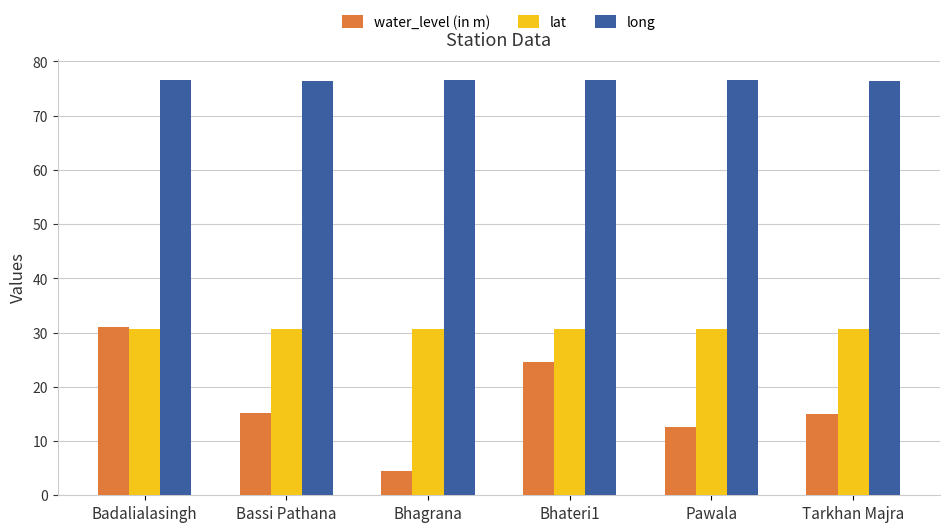

Is the value of water_level (in m) at Bhateri1 greater than the value of lat at Tarkhan Majra?

No